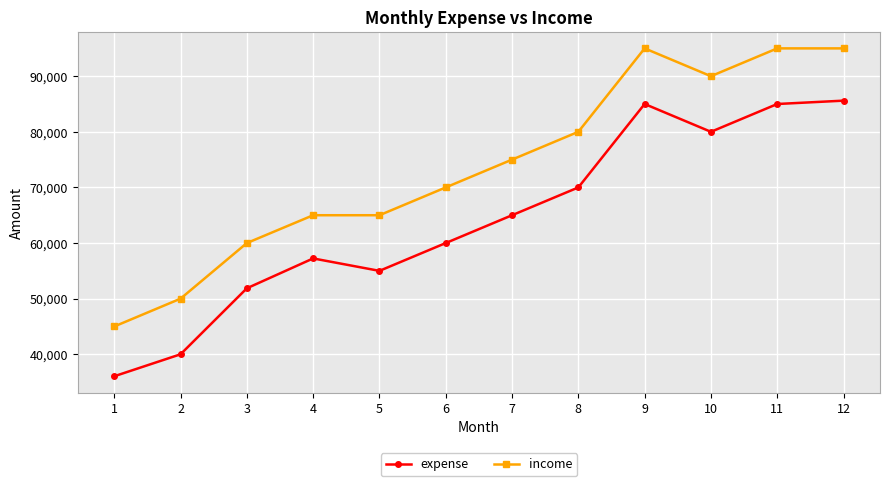

Reading right to left, what are all the values shown in this chart?

expense: 85602.5	85000.0	80000.0	85000.0	70000.0	65000.0	60000.0	55000.0	57235.1	51865.0	40000.0	36049.8
income: 95000.0	95000.0	90000.0	95000.0	80000.0	75000.0	70000.0	65000.0	65000.0	60000.0	50000.0	45000.0